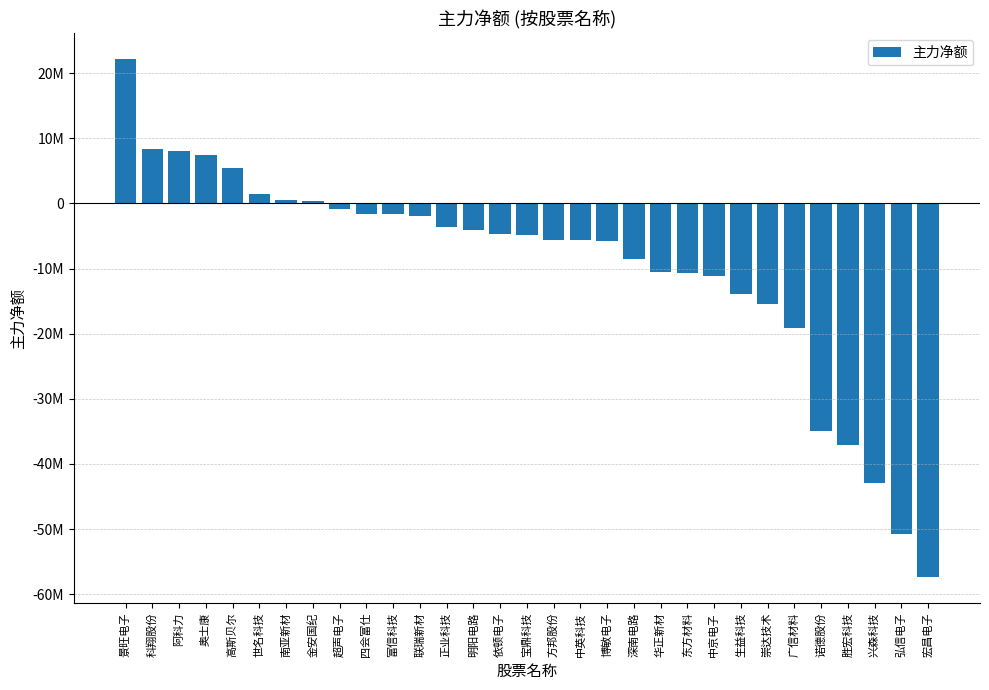

What value does the data have at 联瑞新材, to the nearest 10?

-1882330